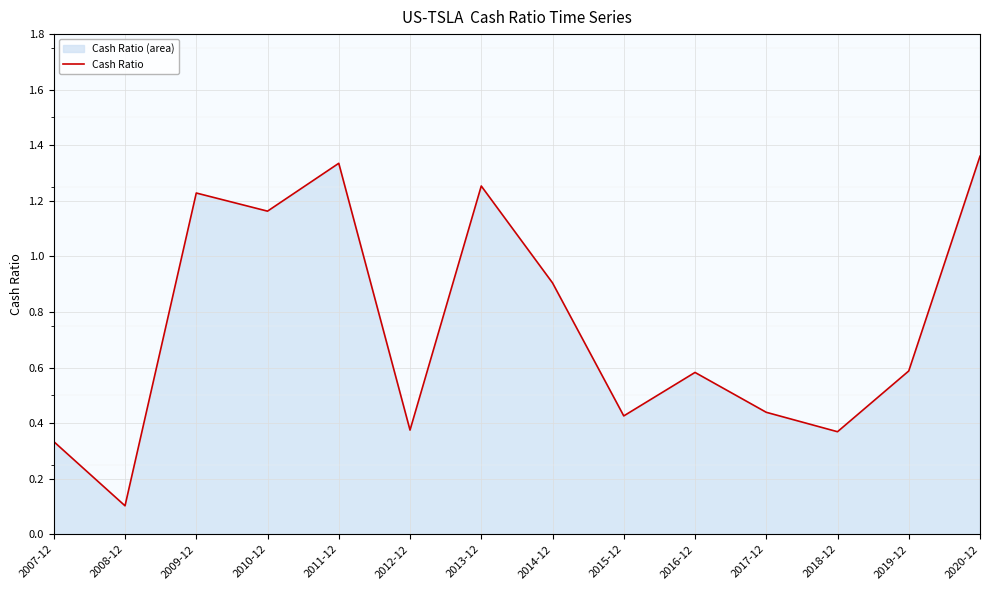

What is the difference between the values at 2013-12 and 2019-12?

0.7